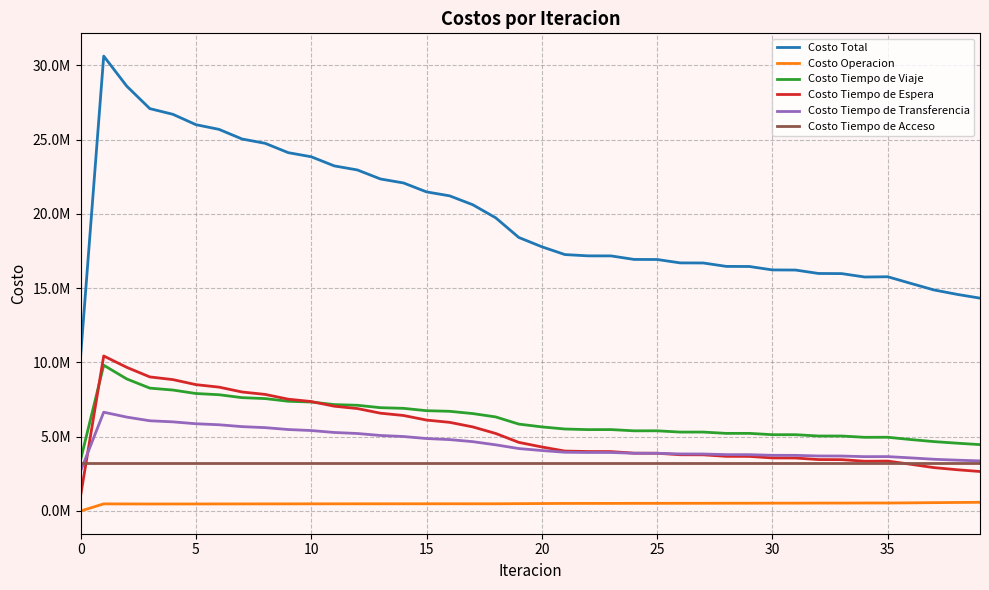

What is the greatest value displayed?

30618883.1